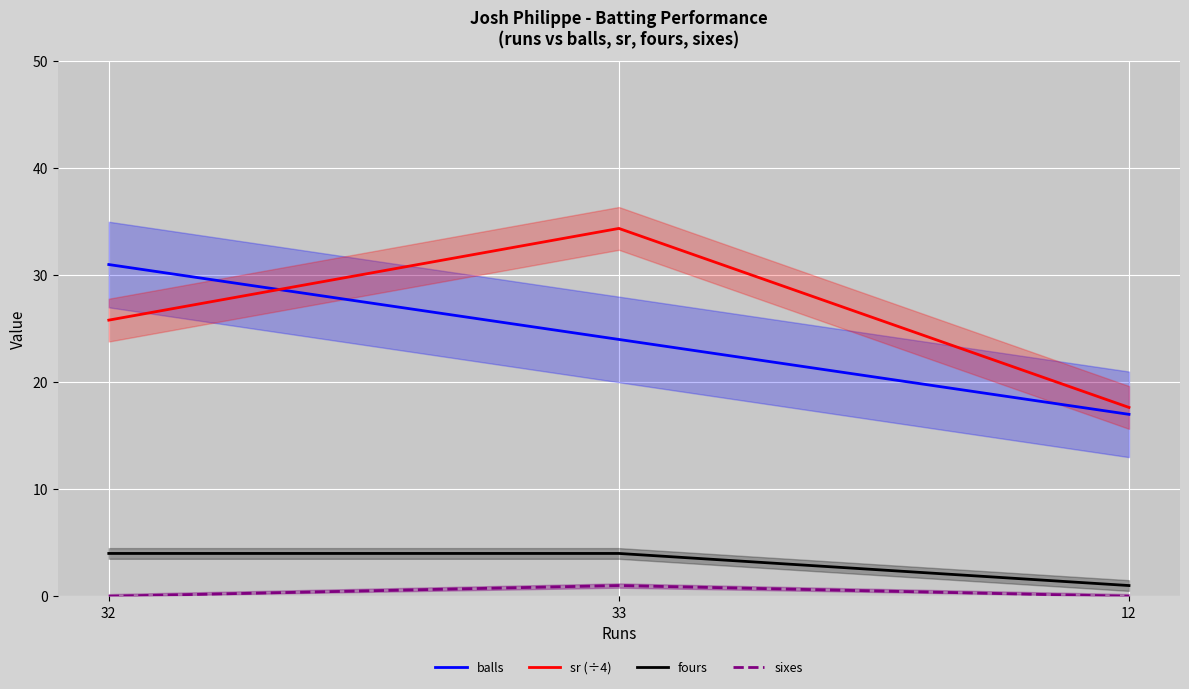

What is the total value across all series at 33?

63.4